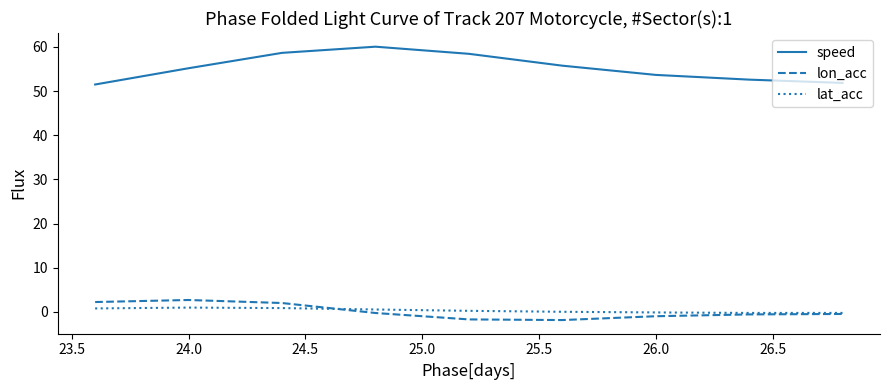

Which series has the largest total across all categories?

speed